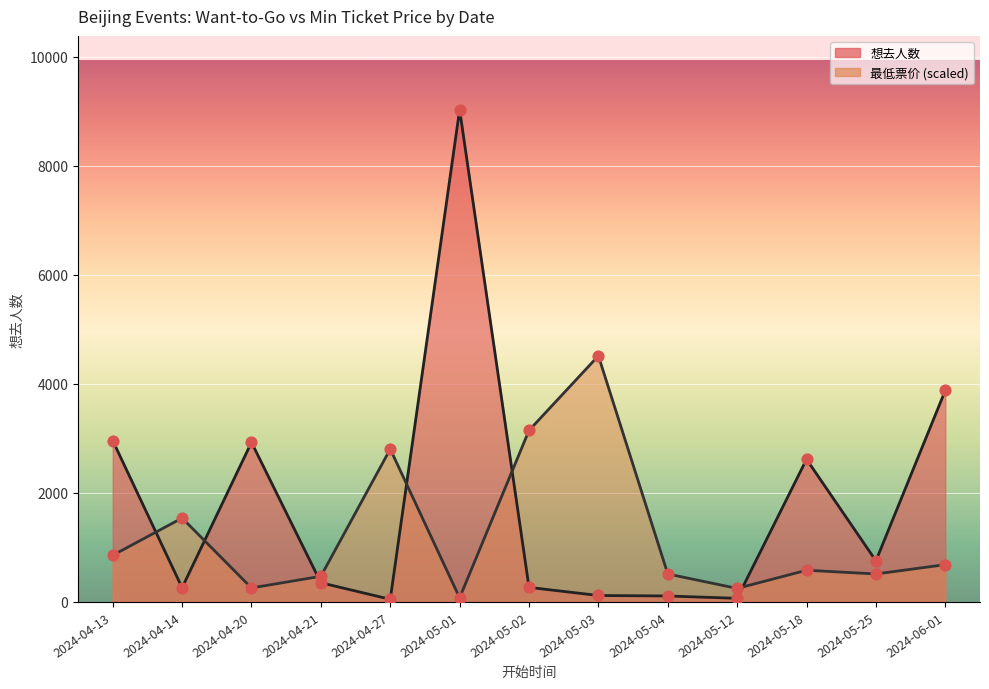

At how many categories does at least one series exceed 8082?

1